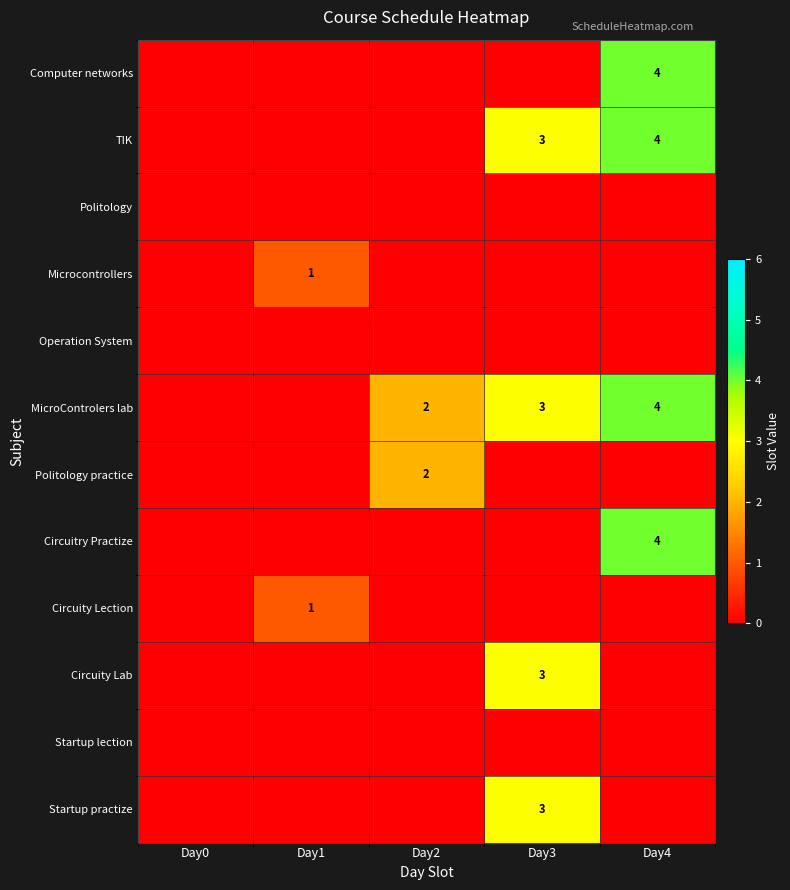

The MicroControlers lab series shows 3 at Day3. True or false?

True